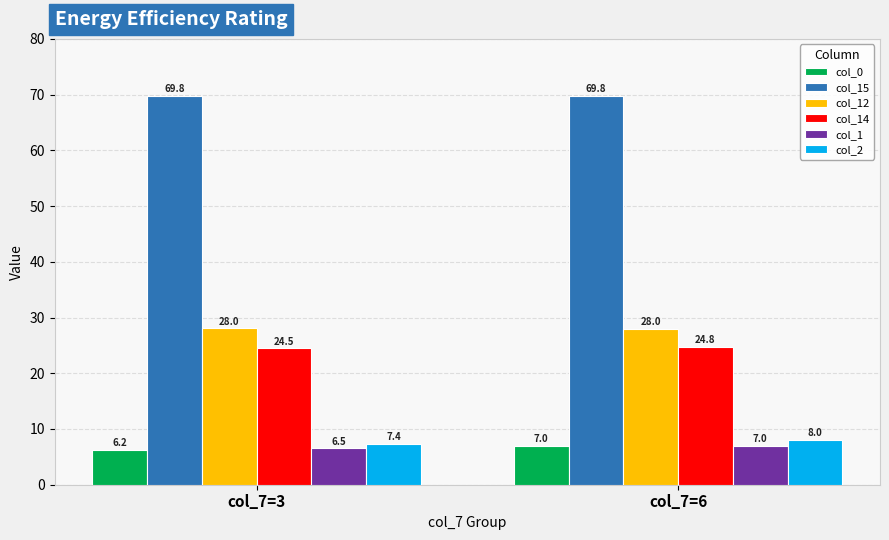

How many categories are shown in the chart?

2